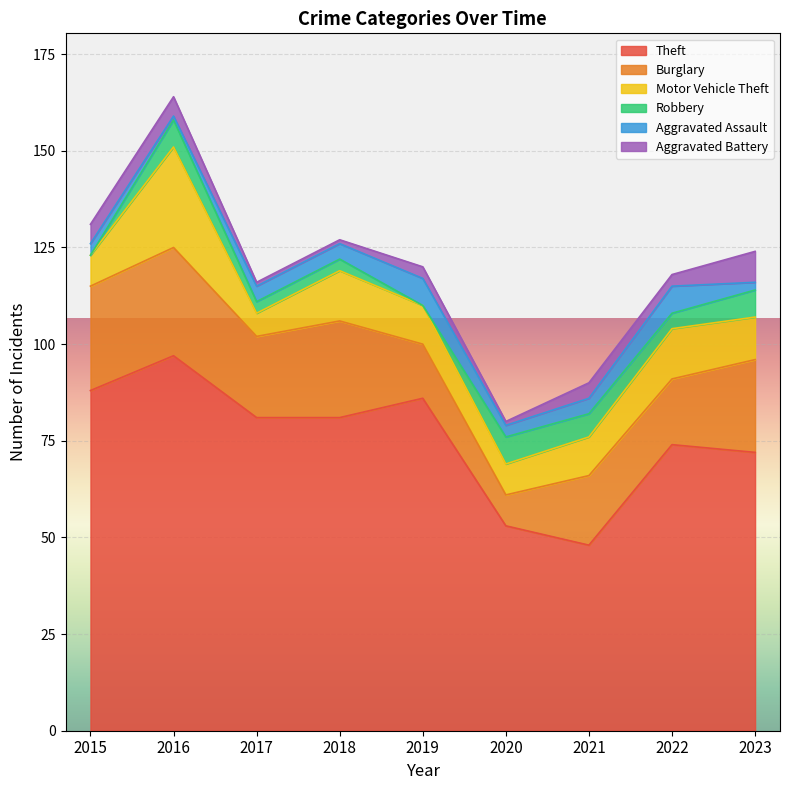

Which category has the lowest value across all series?

2015